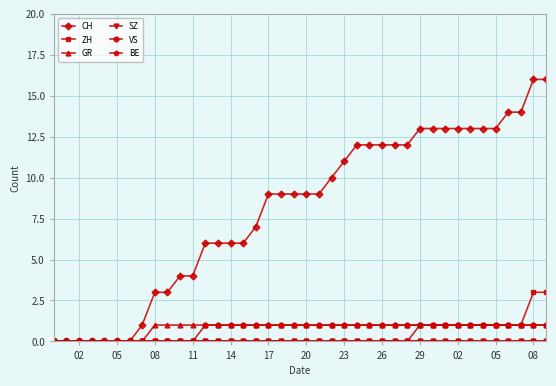

How many lines are shown in the chart?

6